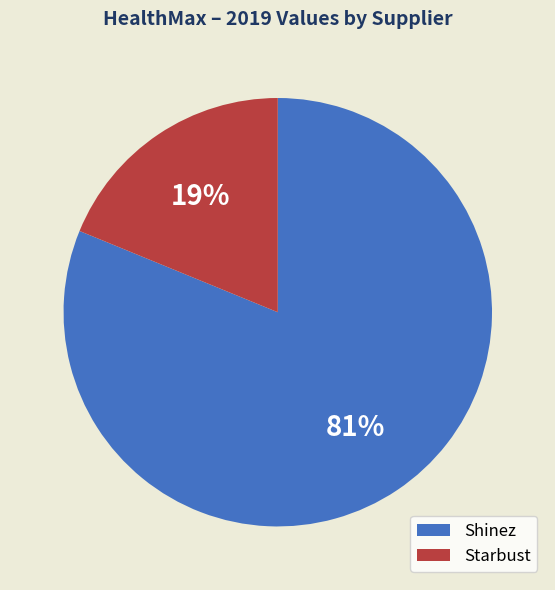

Do Starbust and Shinez together represent more than half of the pie?

Yes